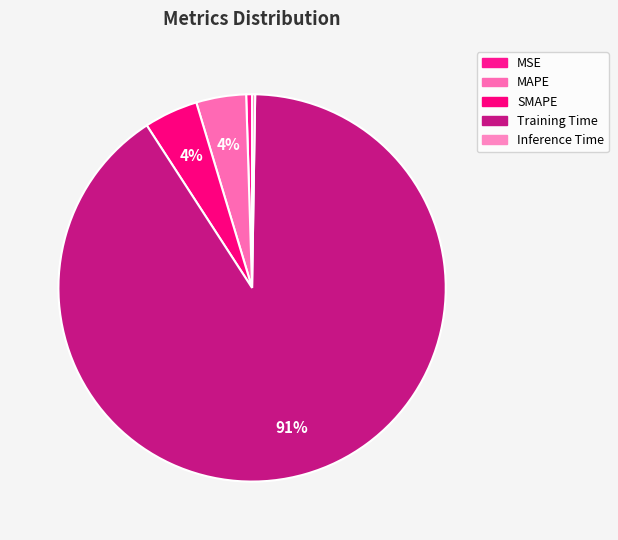

Rank the categories by value from lowest to highest.

Inference Time, MSE, MAPE, SMAPE, Training Time